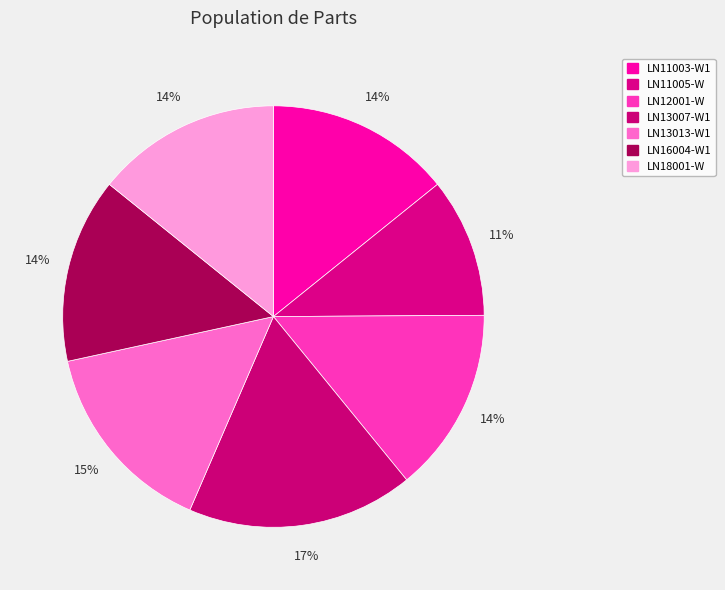

Rank the categories by value from lowest to highest.

LN11005-W, LN11003-W1, LN12001-W, LN16004-W1, LN18001-W, LN13013-W1, LN13007-W1